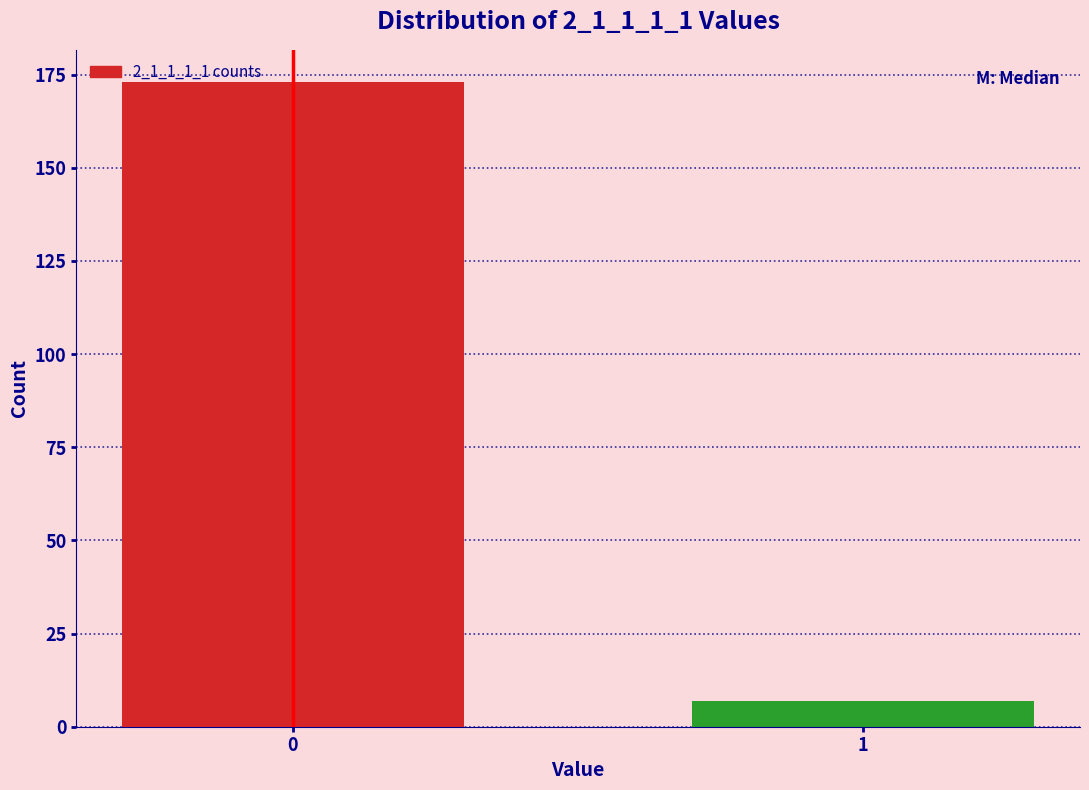

Reading left to right, list all the values displayed in this chart.

0=173	1=7